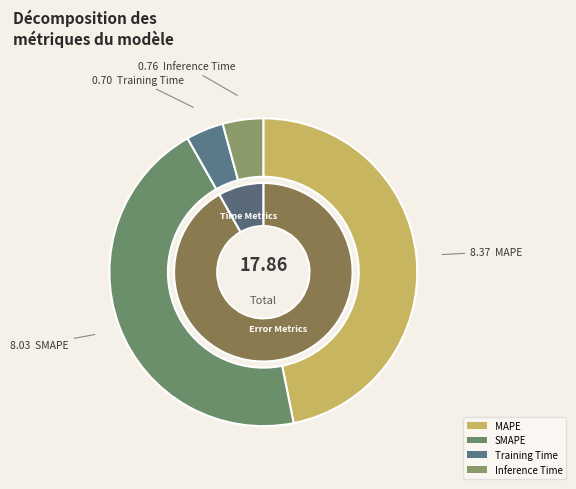

How many slices are in this pie chart?

4